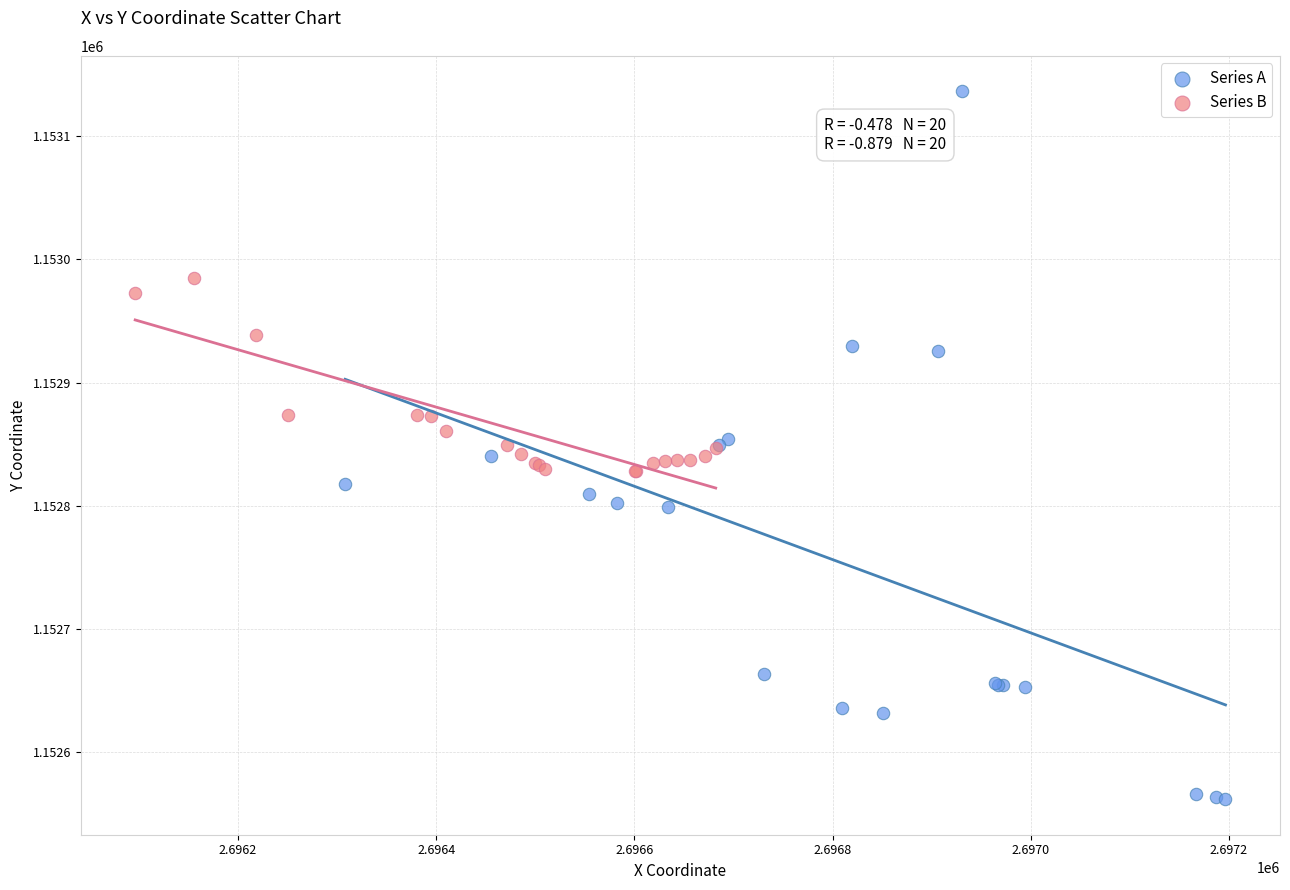

Which series reaches the minimum Y coordinate?

Series A